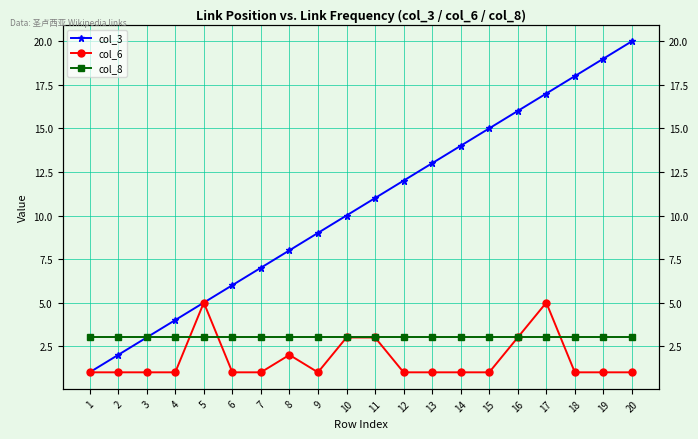

Which series changed the most between 4 and 12?

col_3